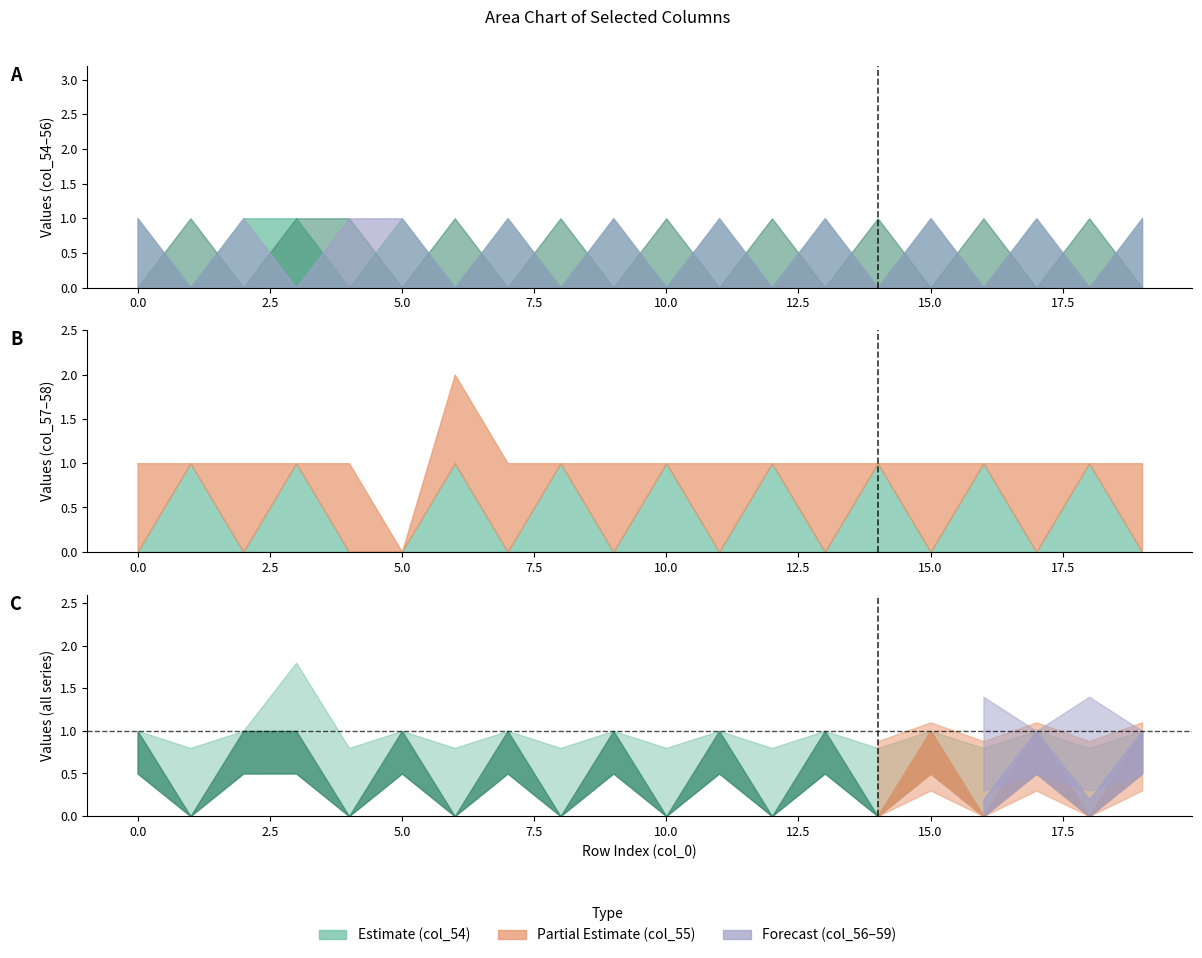

The col_57 series shows 0 at 15. True or false?

True